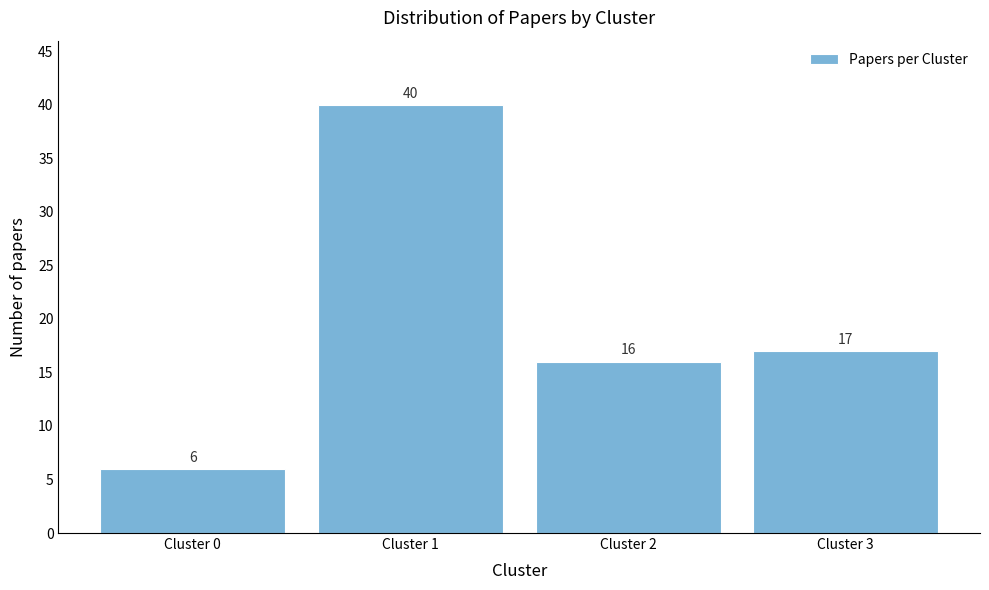

Reading right to left, extract all data points from this chart.

Cluster 3=17	Cluster 2=16	Cluster 1=40	Cluster 0=6